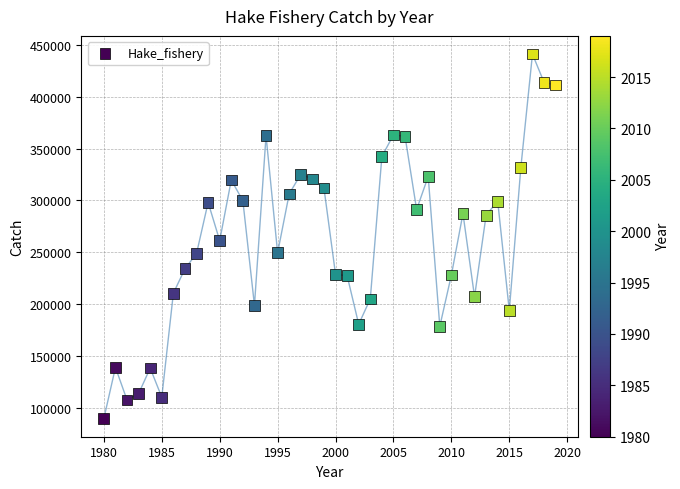

What Y value in the scatter plot is closest to 265439?

261286.1